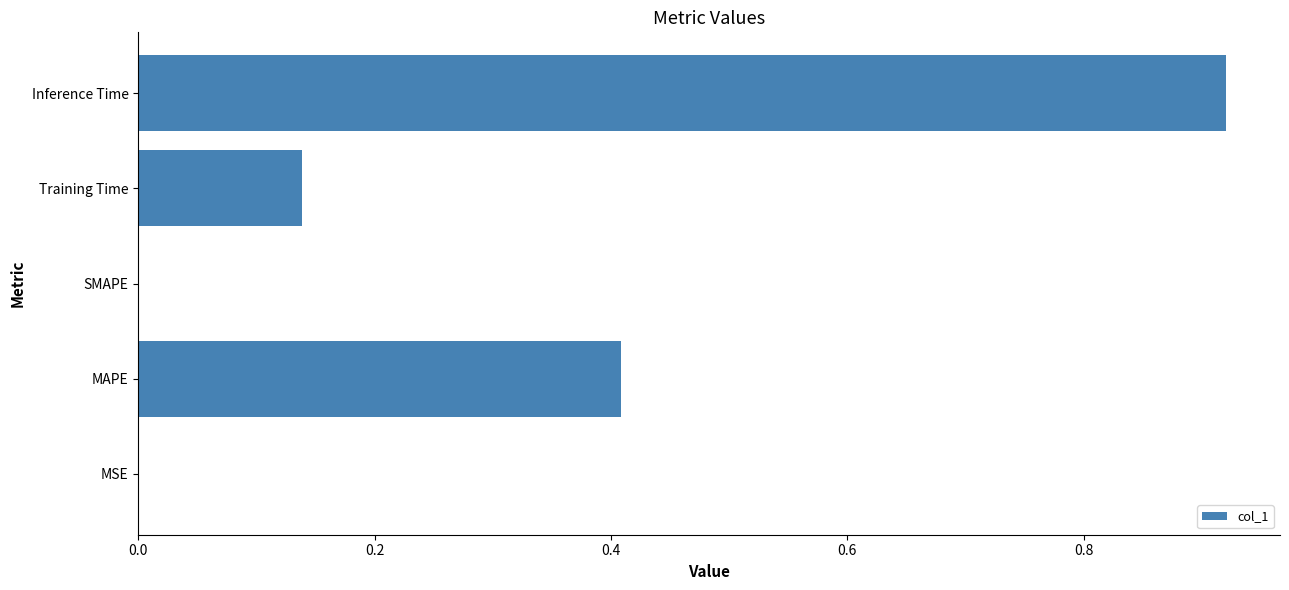

Is it true that the value at MAPE is 0.7?

False